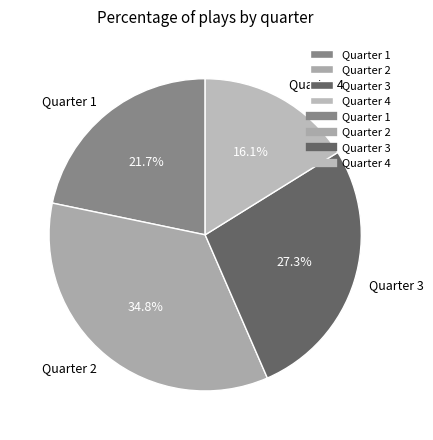

How many segments does this pie chart have?

4